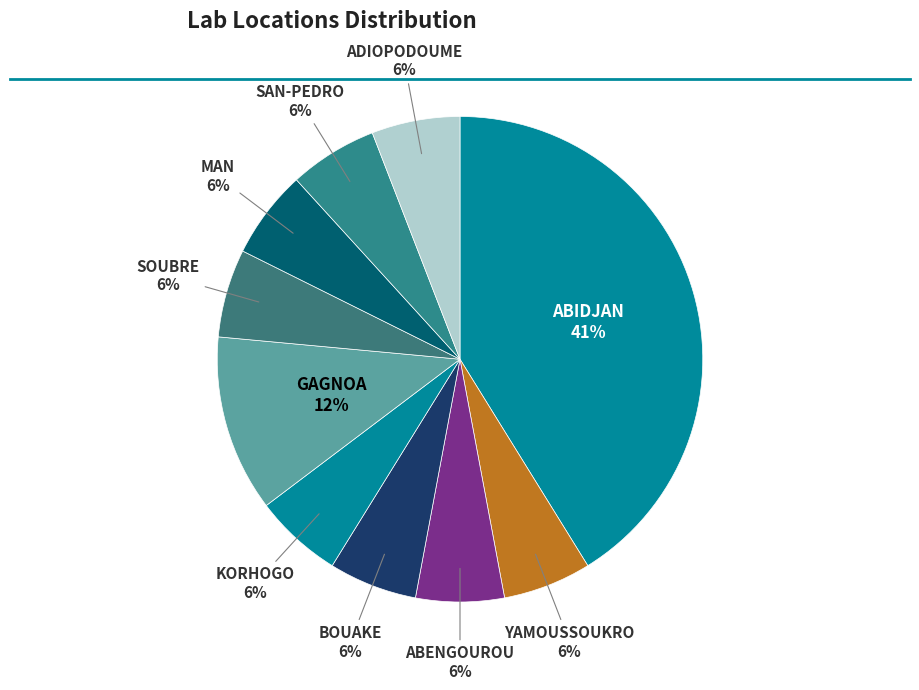

To the nearest percent, what is the average slice percentage?

10%